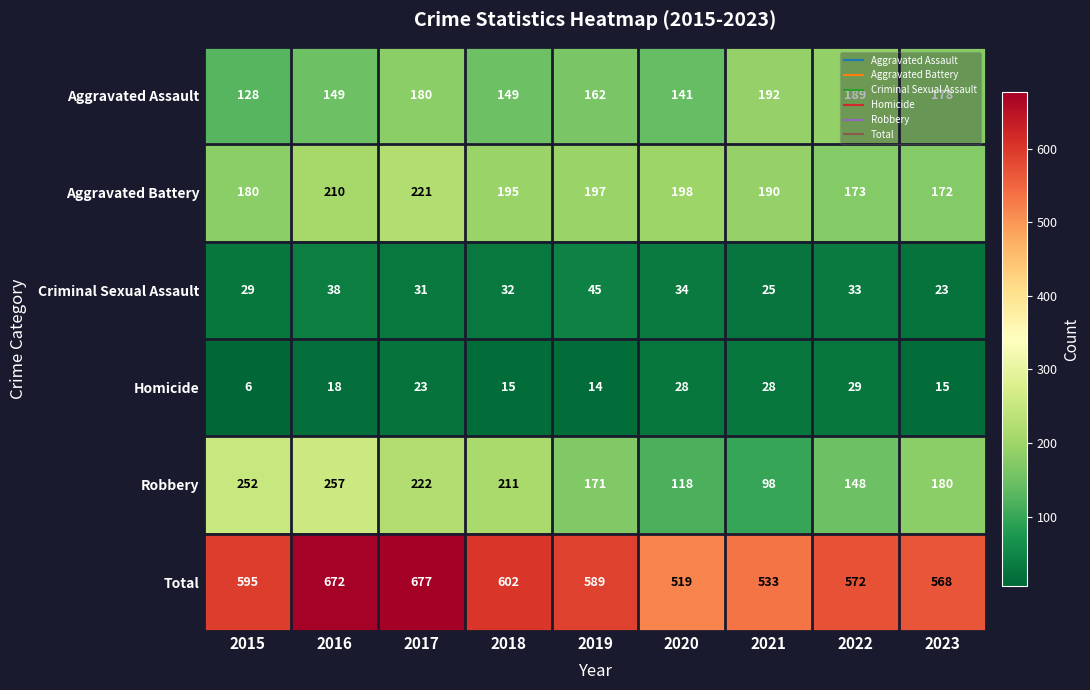

Which series has the widest spread of values?

Robbery